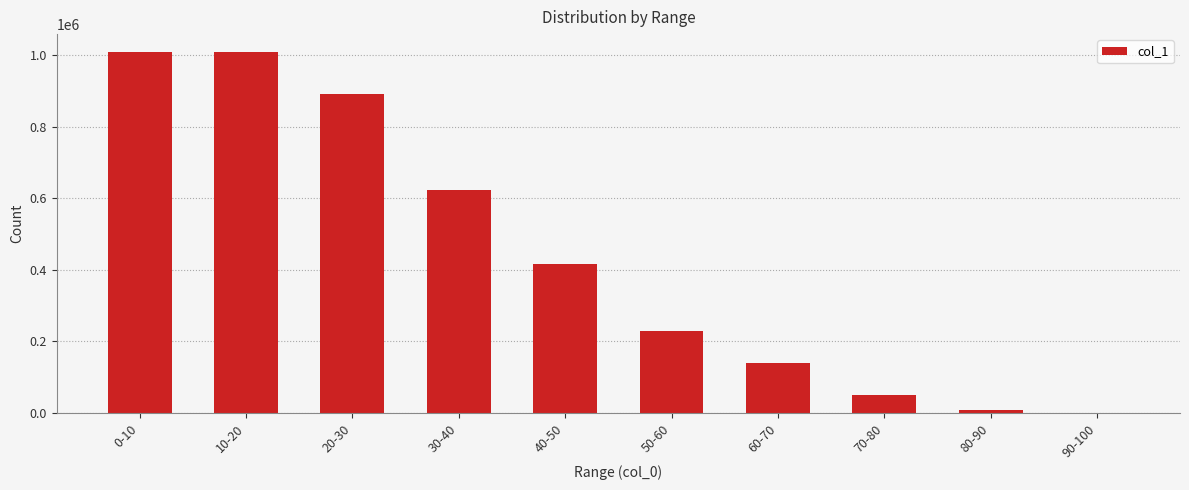

What is the sum of all values?

4376840